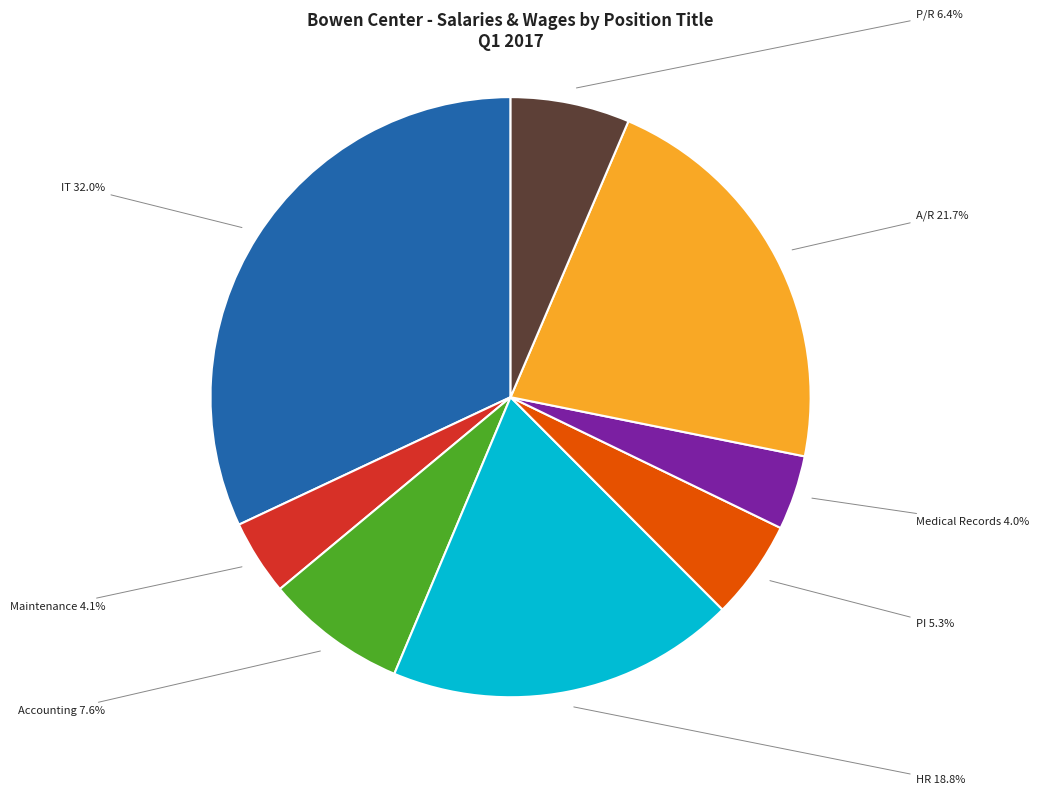

Does PI represent more than half of the total?

No